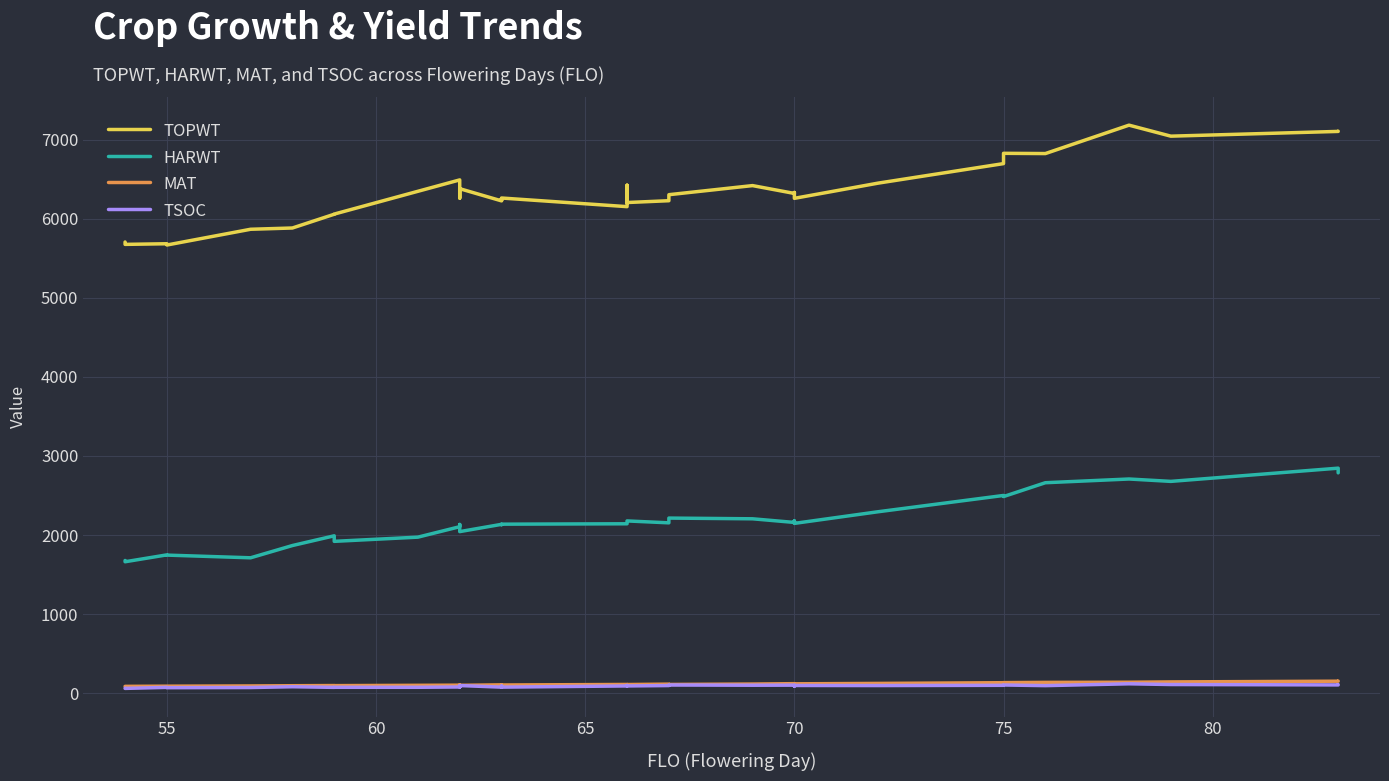

Which series has the widest spread of values?

TOPWT